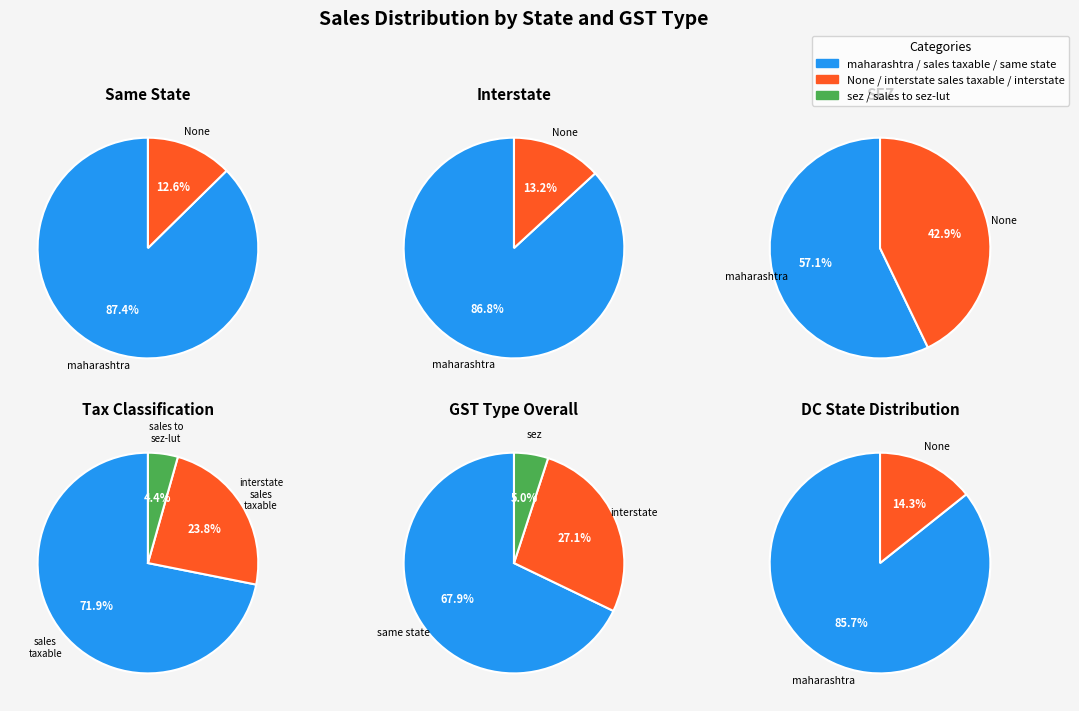

Does None account for over 50% of the chart?

No